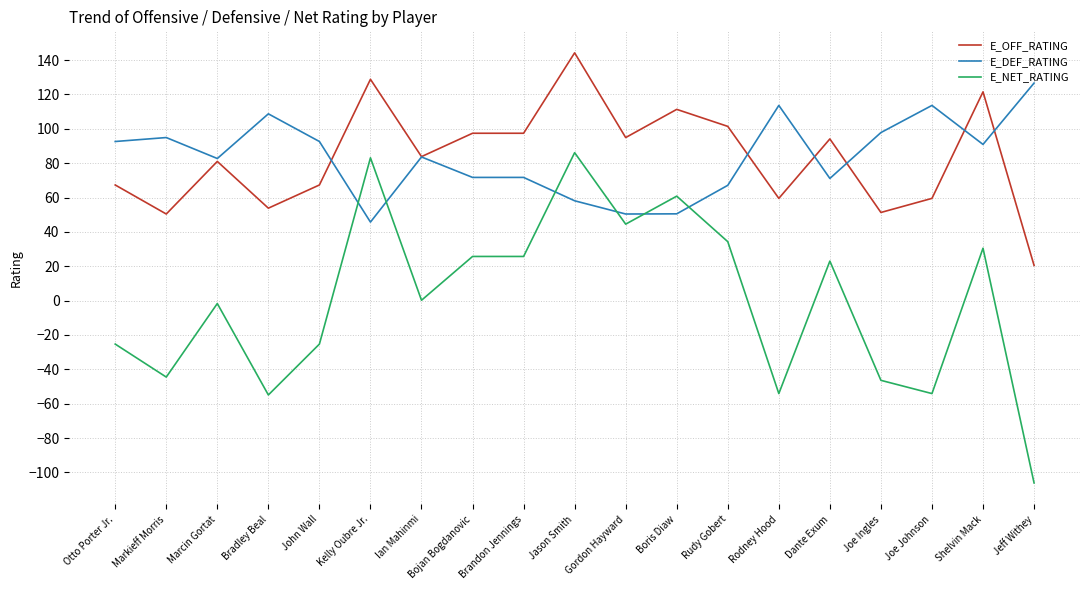

What position from the left is Brandon Jennings?

9